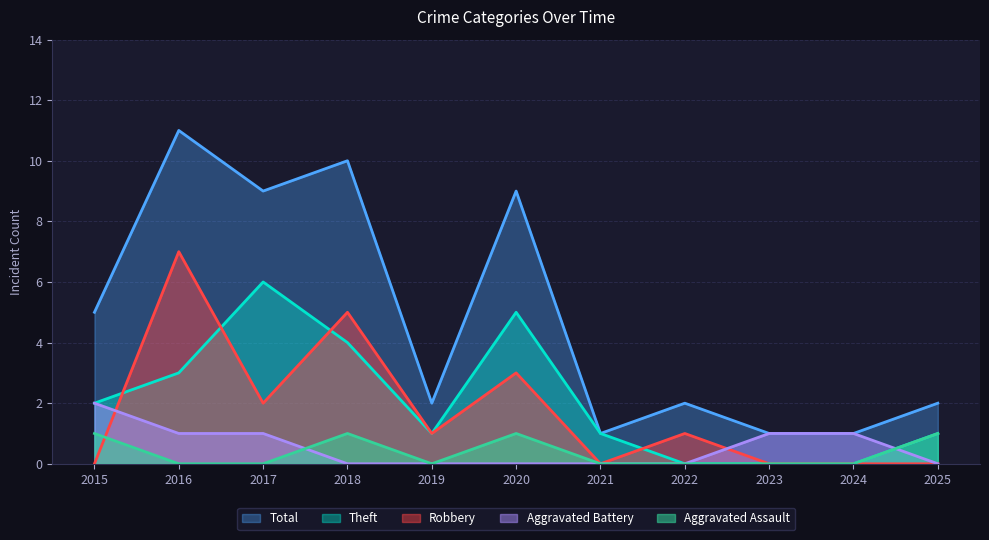

The Theft series shows 4 at 2018. True or false?

True